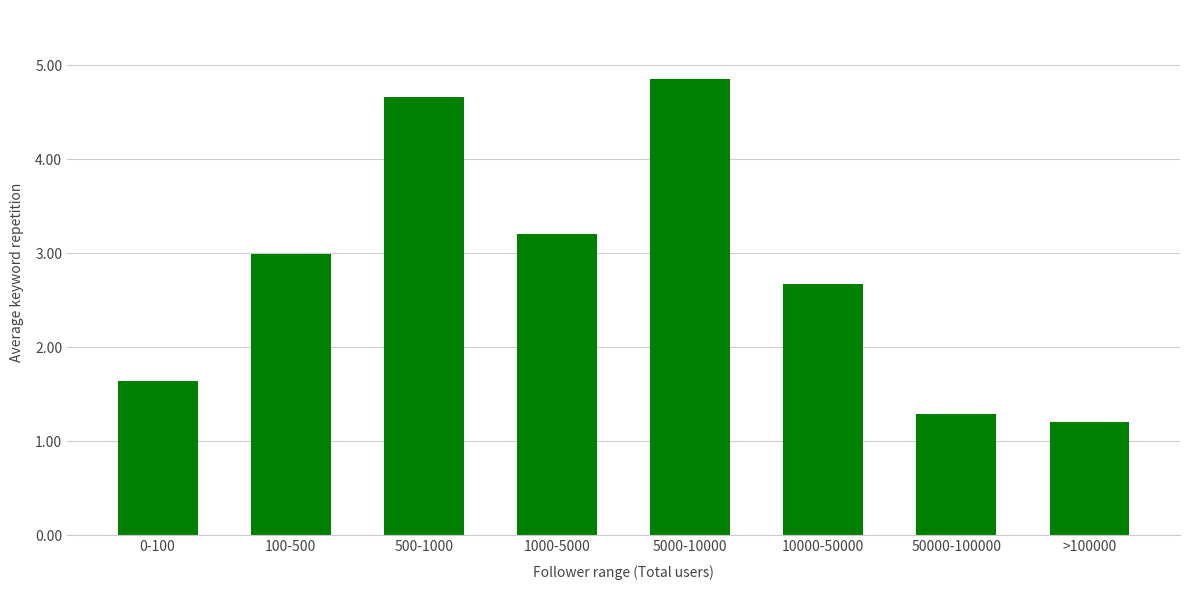

What is the difference between the maximum and minimum values?

3.7